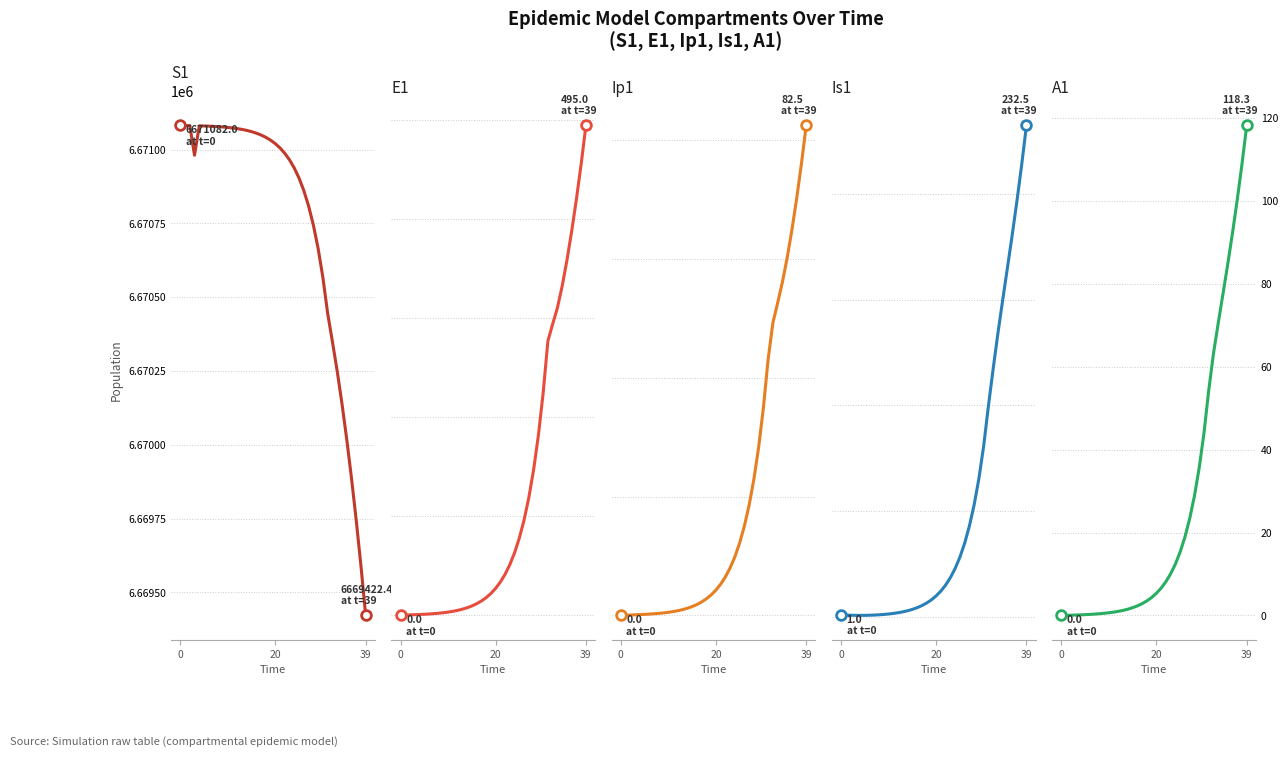

Read the Is1 value at 37.

196.7